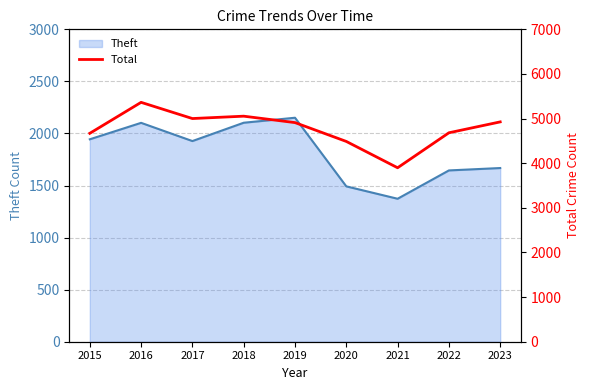

Which label corresponds to the smallest value in the chart?

2021